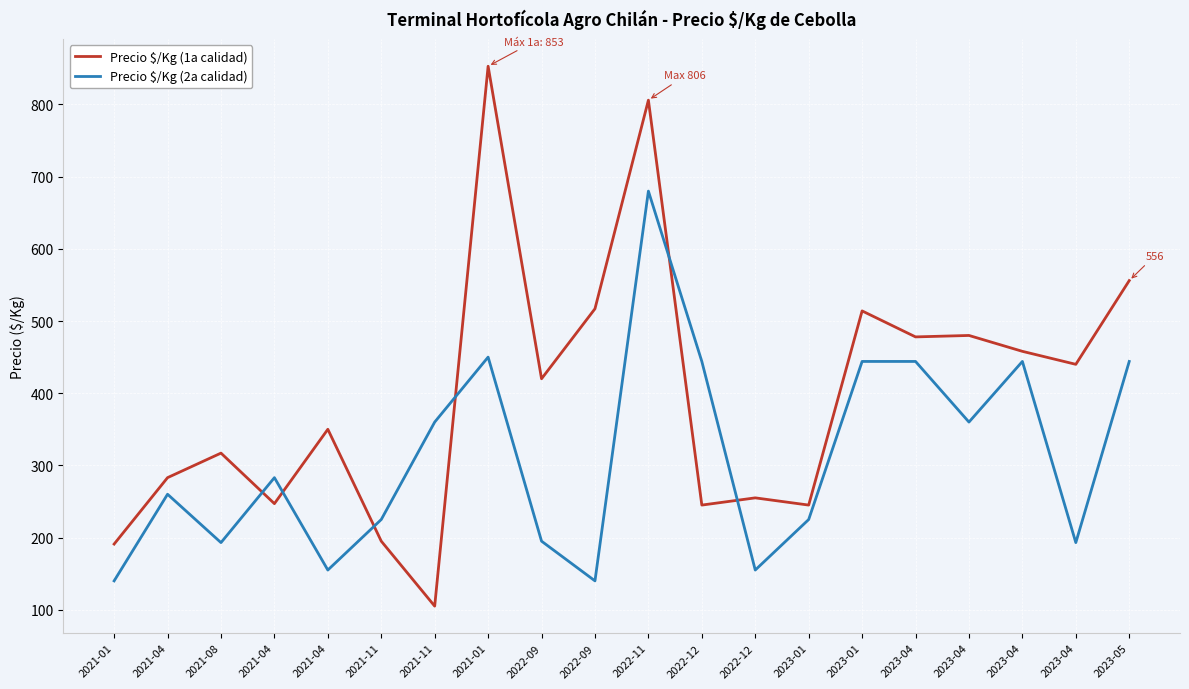

Does the chart display data point markers on the line(s)?

No